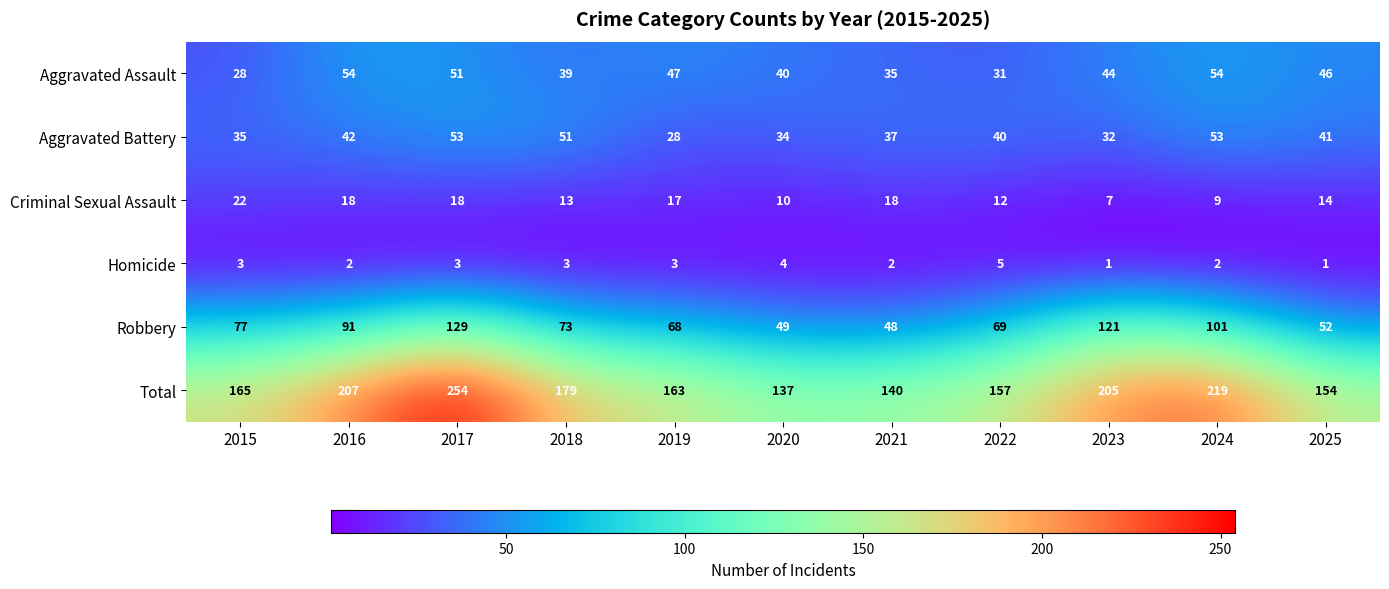

Which label corresponds to the largest value in the chart?

2017